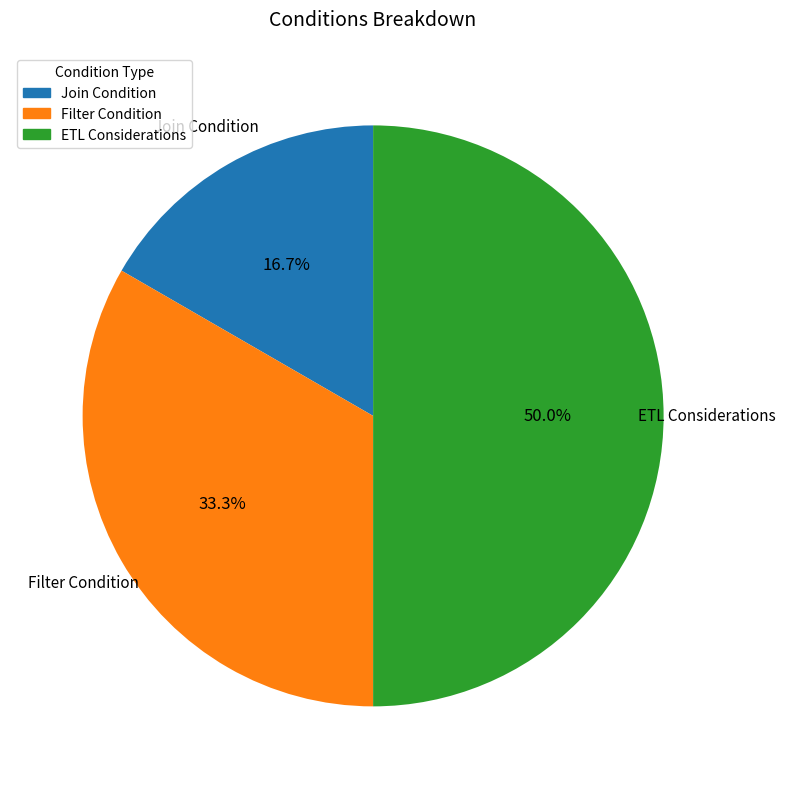

True or false: Join Condition accounts for 17% of the total.

True